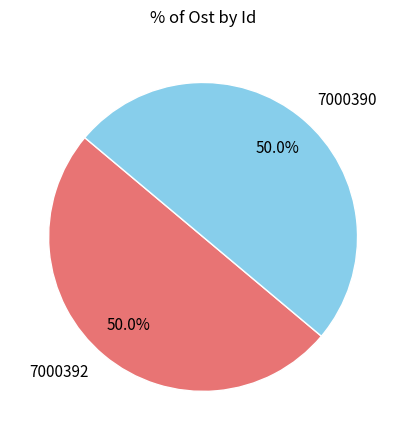

How many segments does this pie chart have?

2